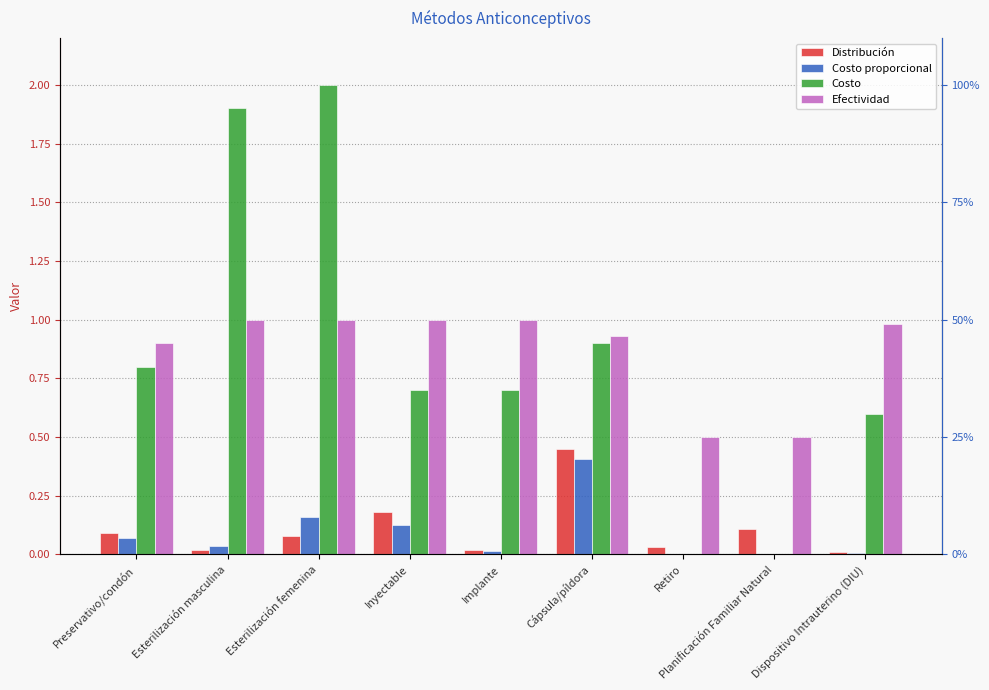

Which series has the largest total across all categories?

Efectividad